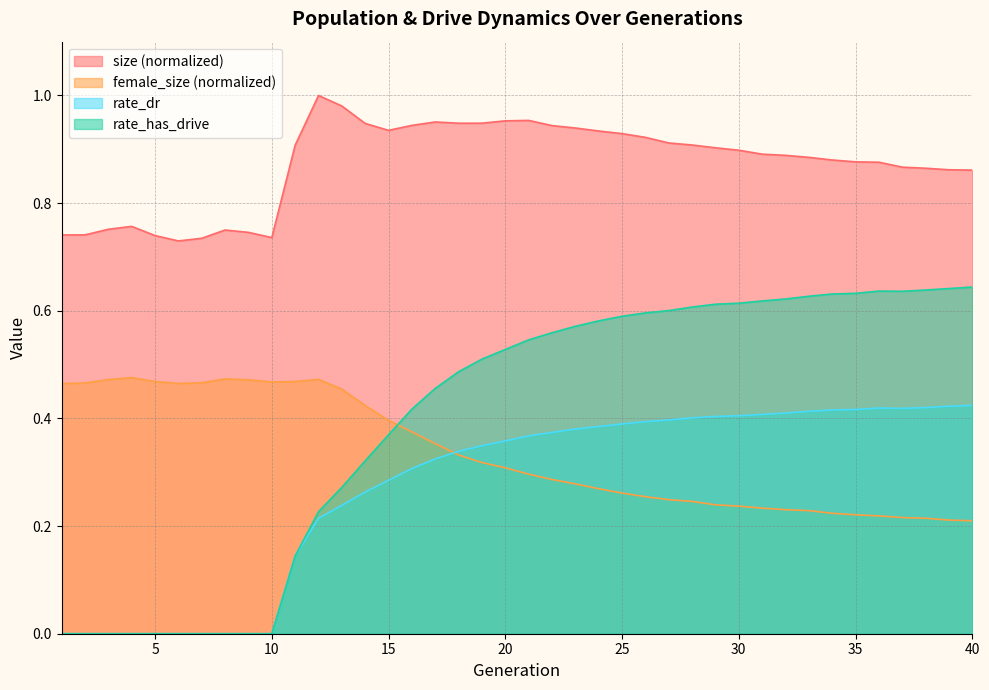

True or false: rate_has_drive and rate_dr intersect in this chart.

False